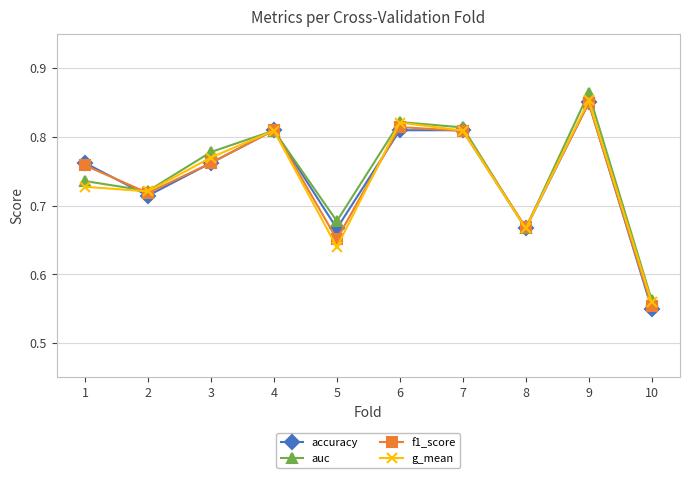

What is the total value across all series at 4?

3.2